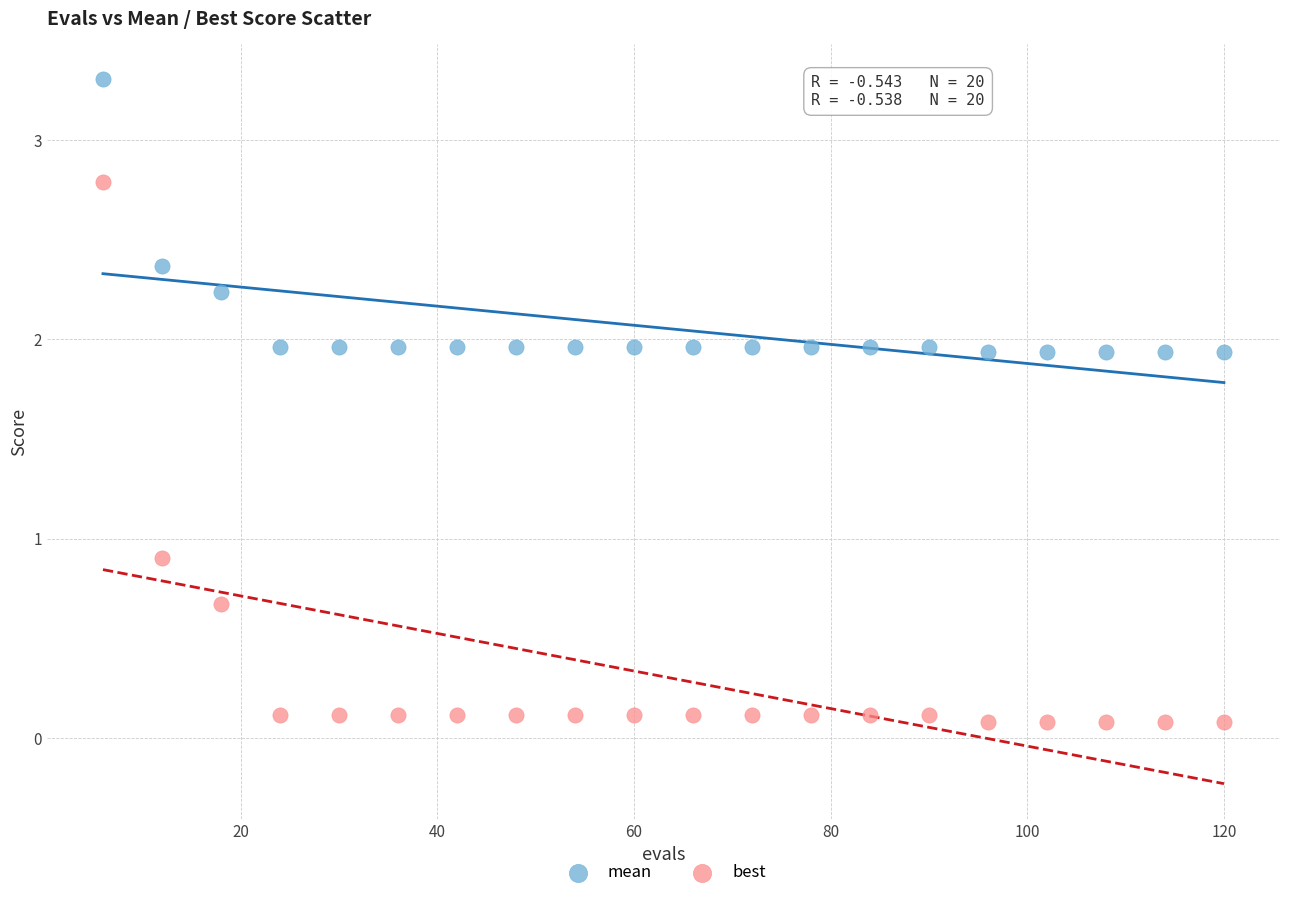

Across all data points, what is the range of X values (max minus min)?

114.0